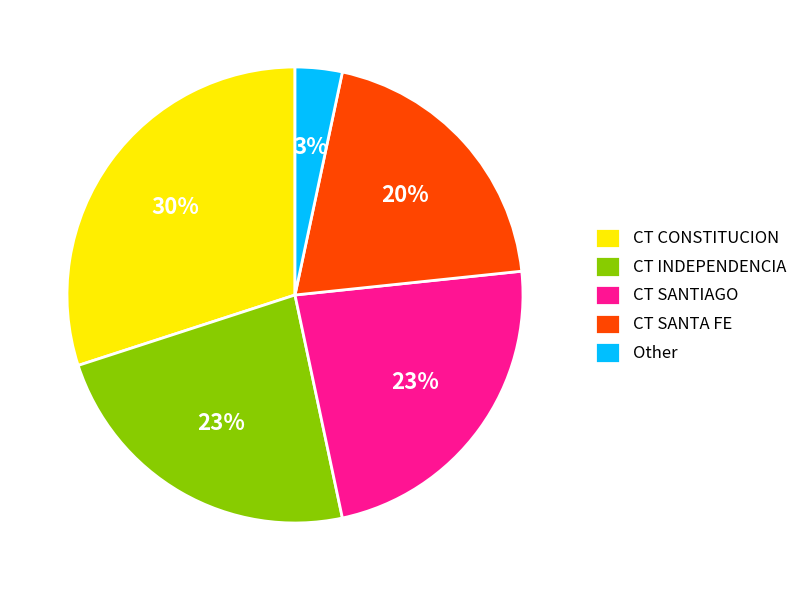

Is there any slice that represents more than half of the pie?

No